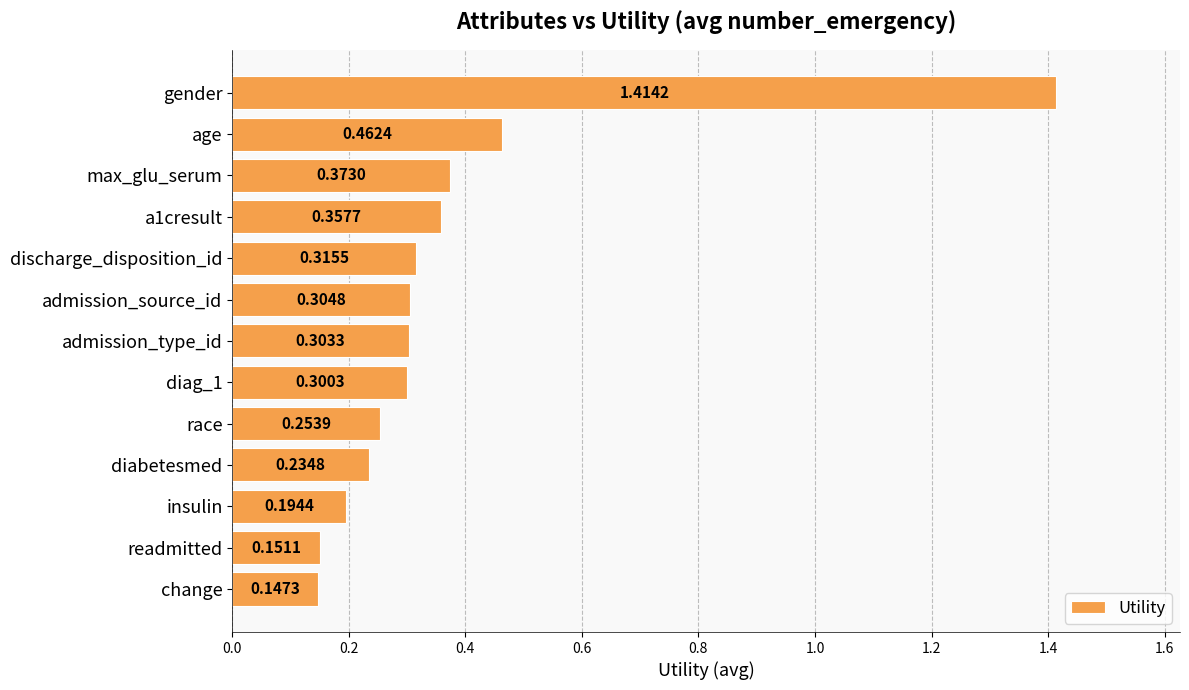

What is the label of the 6th bar from the top?

admission_source_id